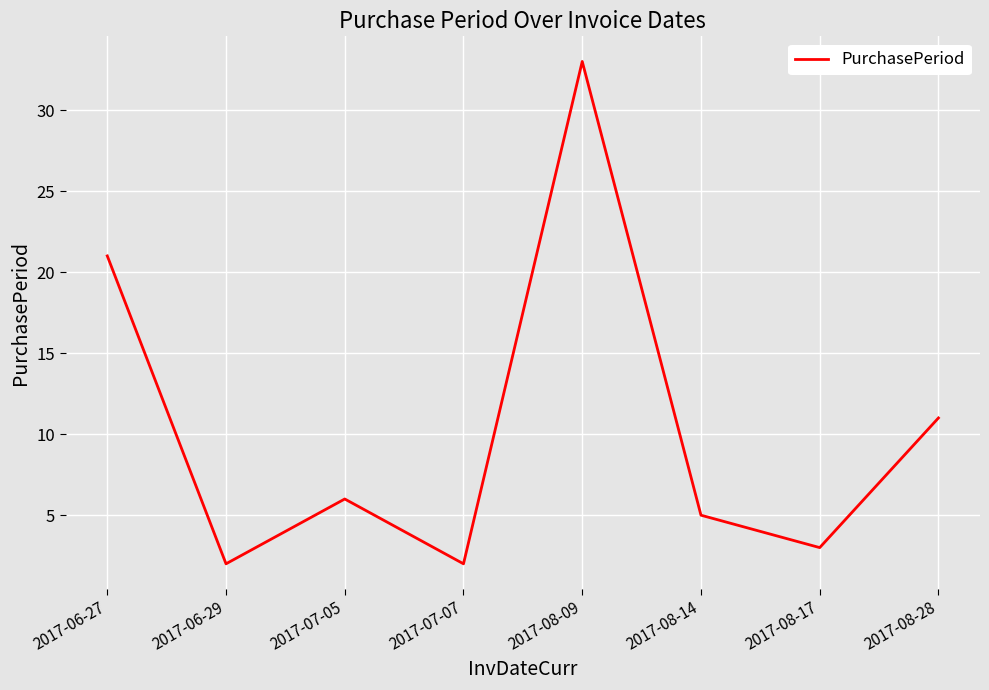

Which category has the highest value across all series?

2017-08-09